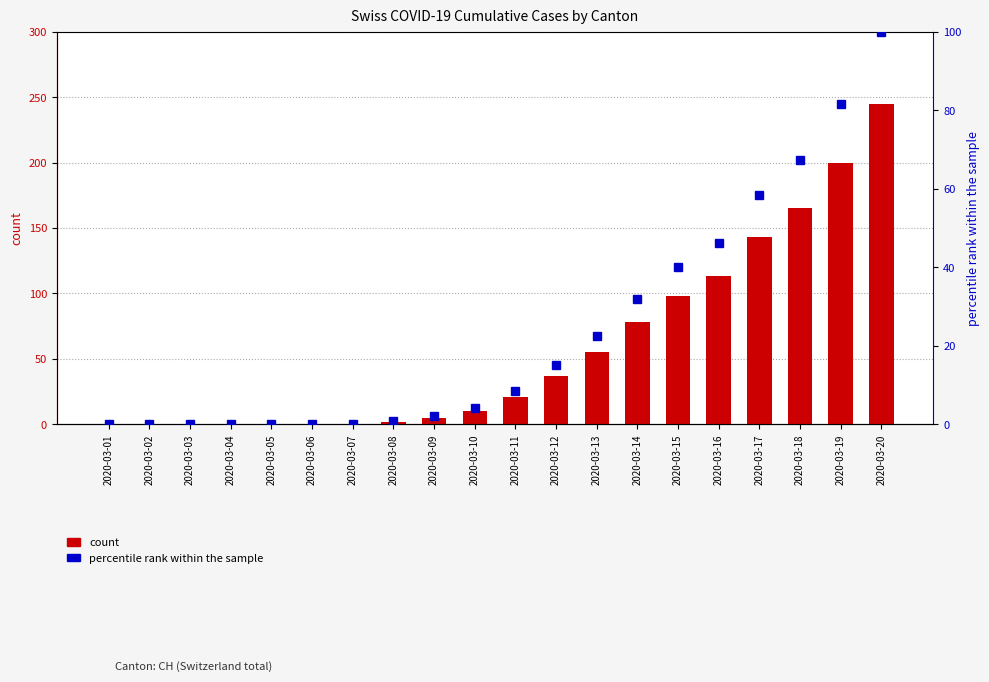

At how many categories does at least one series exceed 182?

2